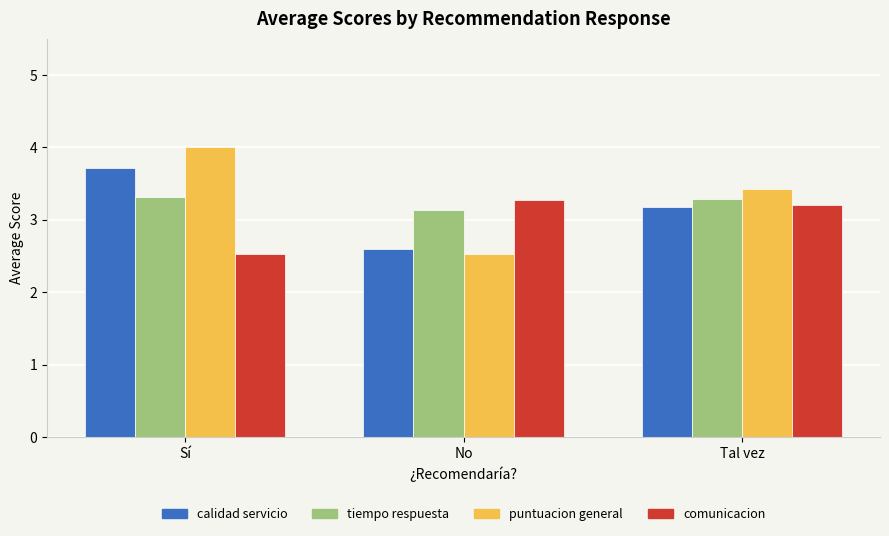

What is the difference between the maximum and minimum values in the comunicacion series?

0.7